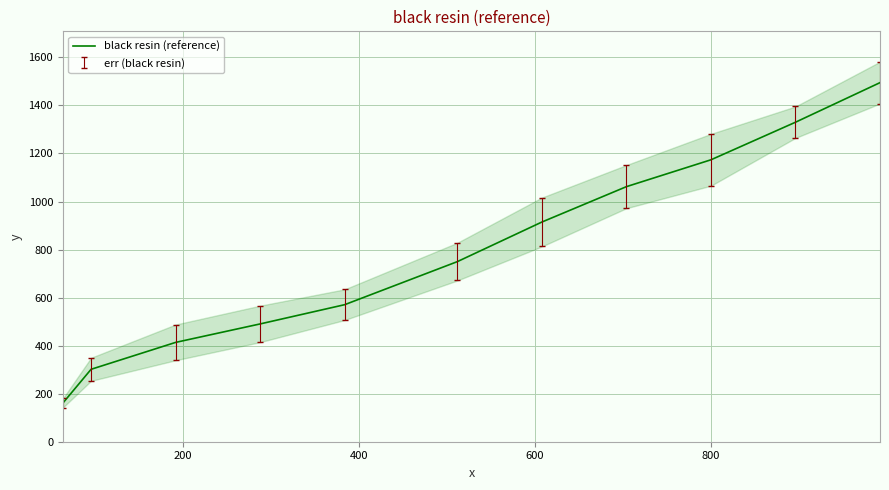

What is the lowest value of the black resin (reference) series?

161.1